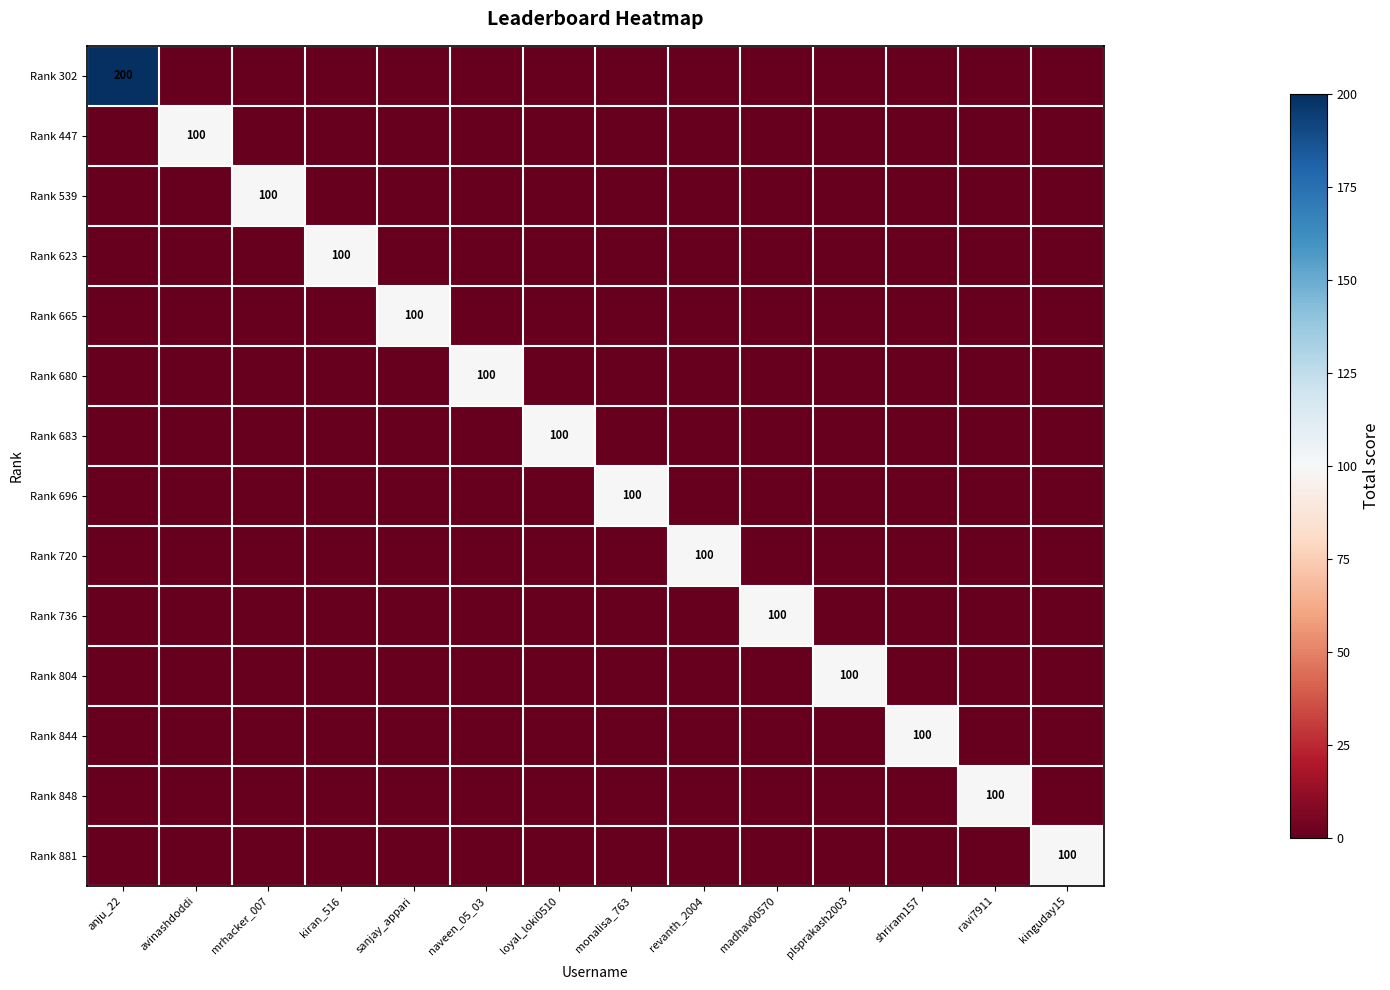

Which series has the widest spread of values?

Rank 302